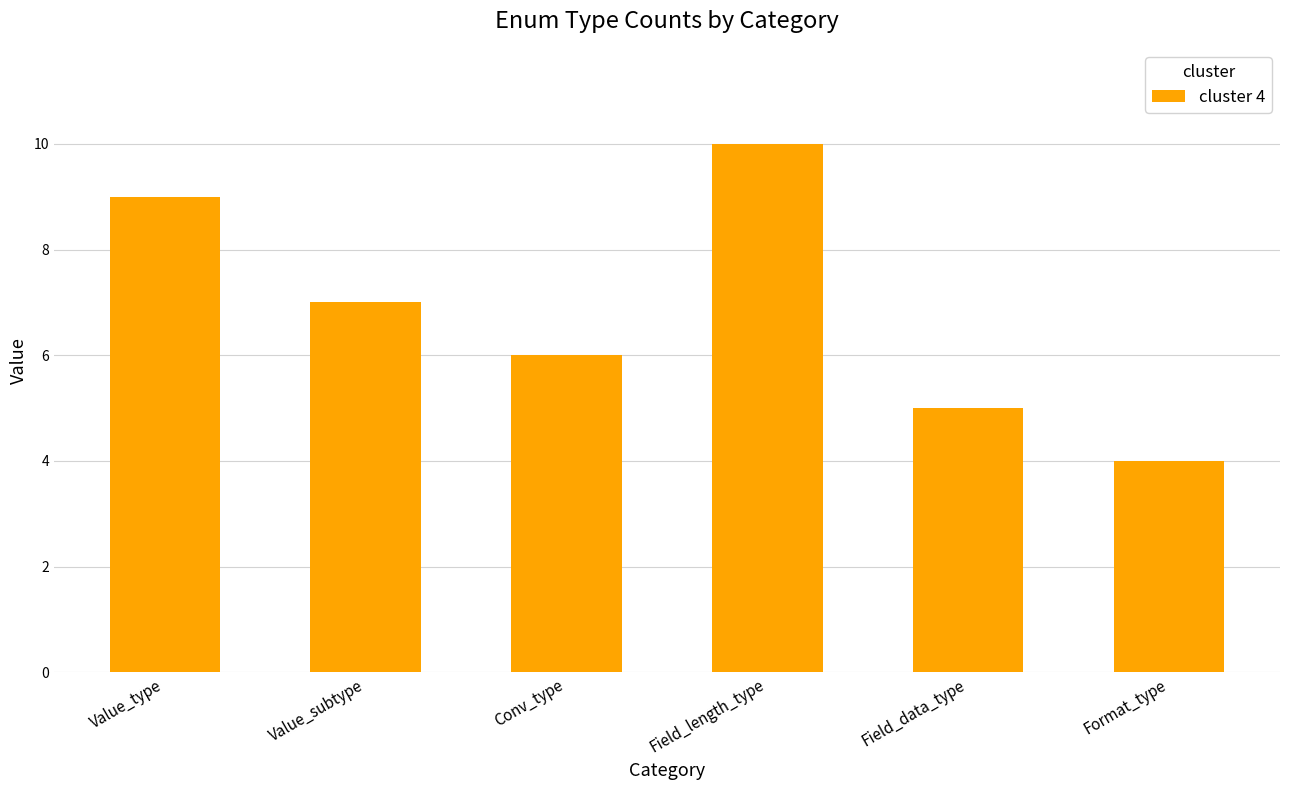

How many values are below 7?

3